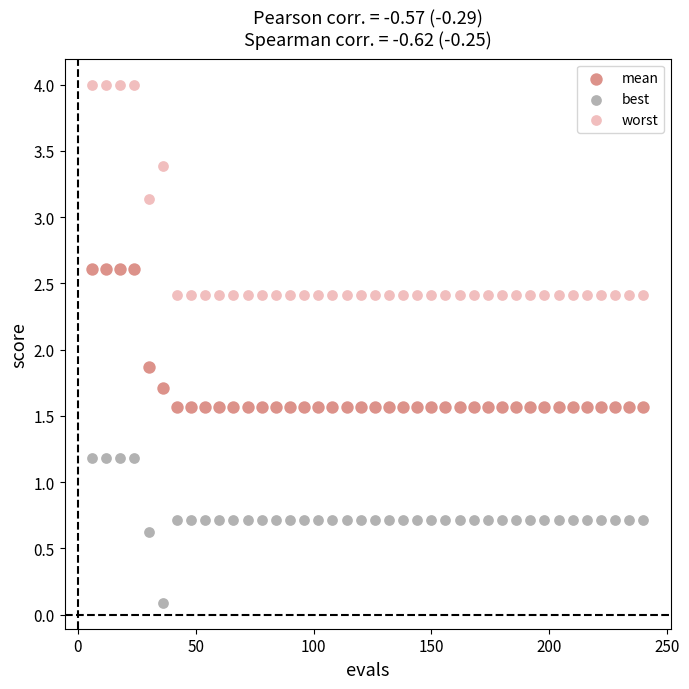

Which series has the largest Y range (max minus min)?

worst